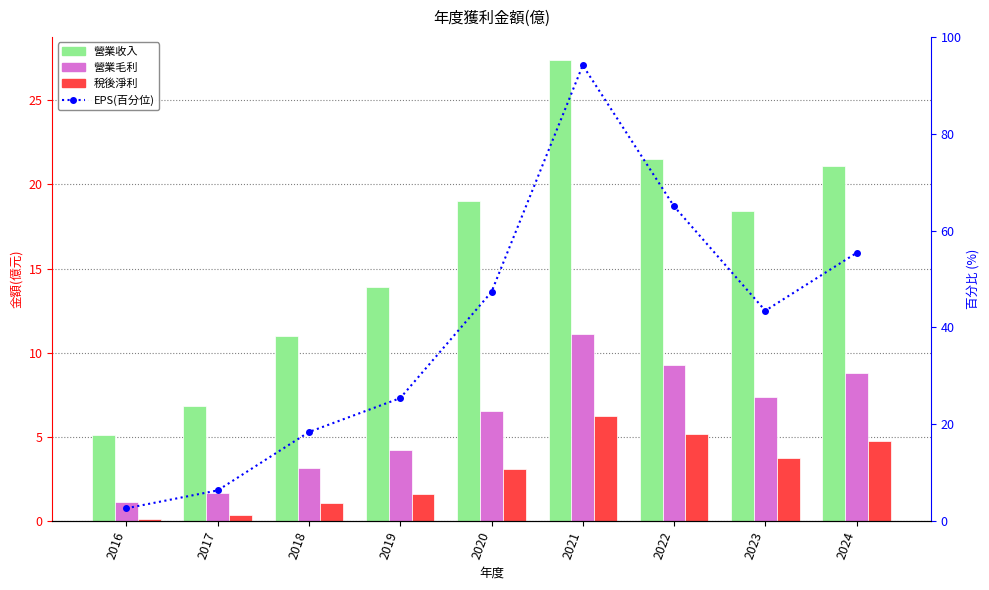

What is the total value across all series at 2018?

33.6